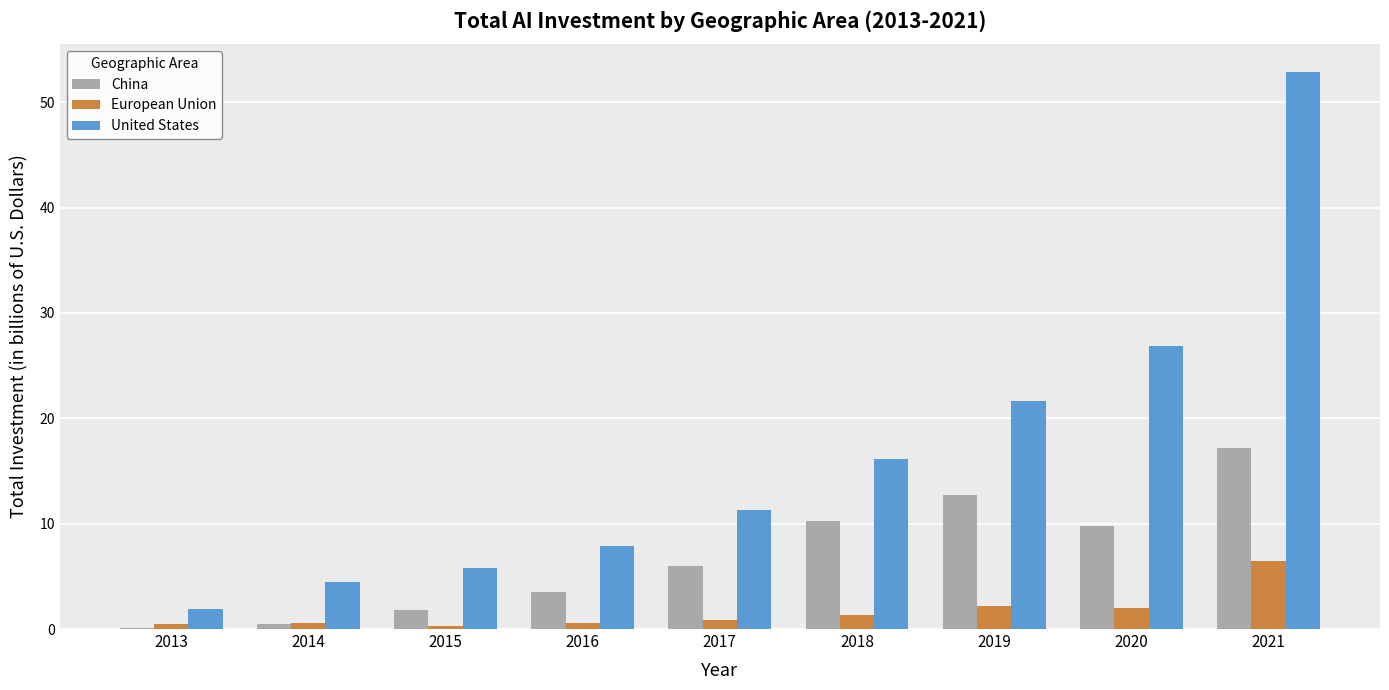

At which category is the sum across all series the highest?

2021